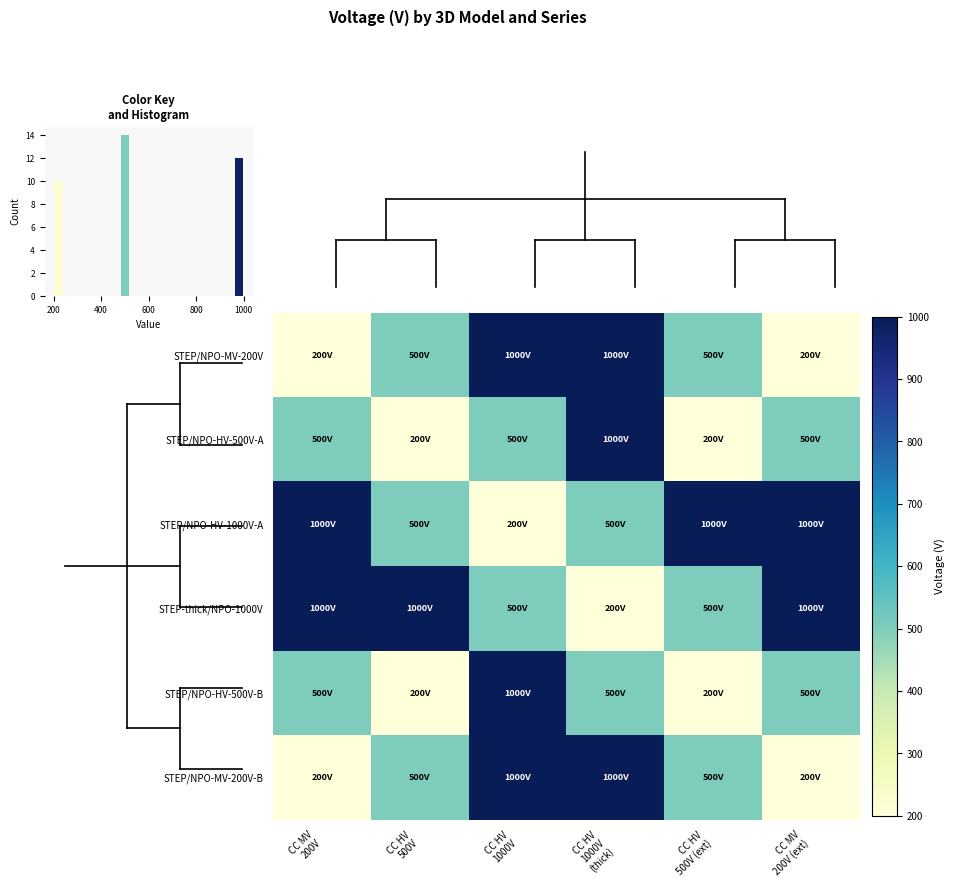

What is the minimum value for STEP/NPO-MV-200V?

200